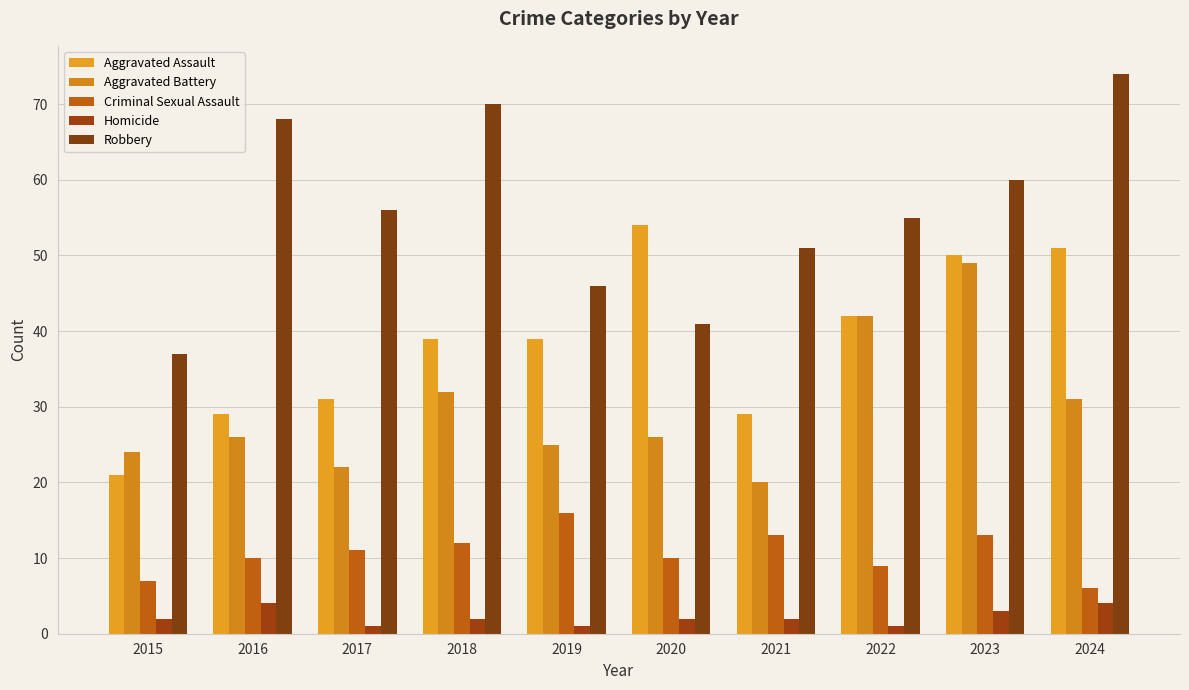

How many data points does each series have?

10